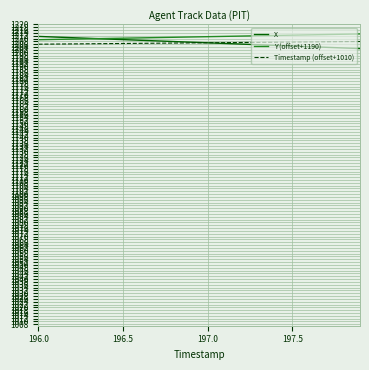

What is the maximum value for Y (offset+1190)?

1213.2